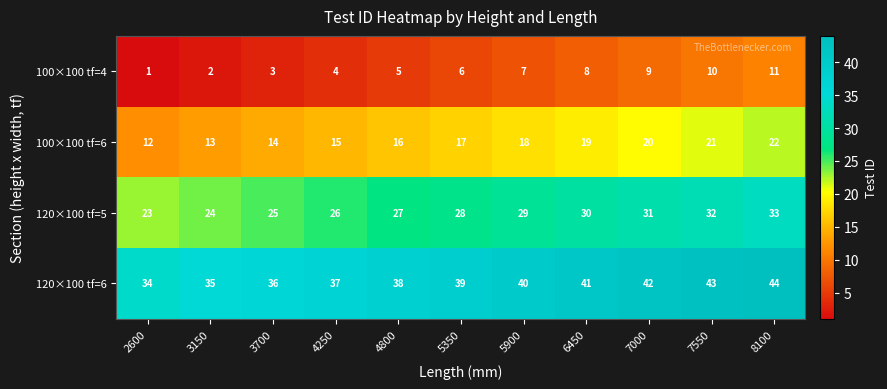

What is the difference between the highest and lowest values at 4250?

33